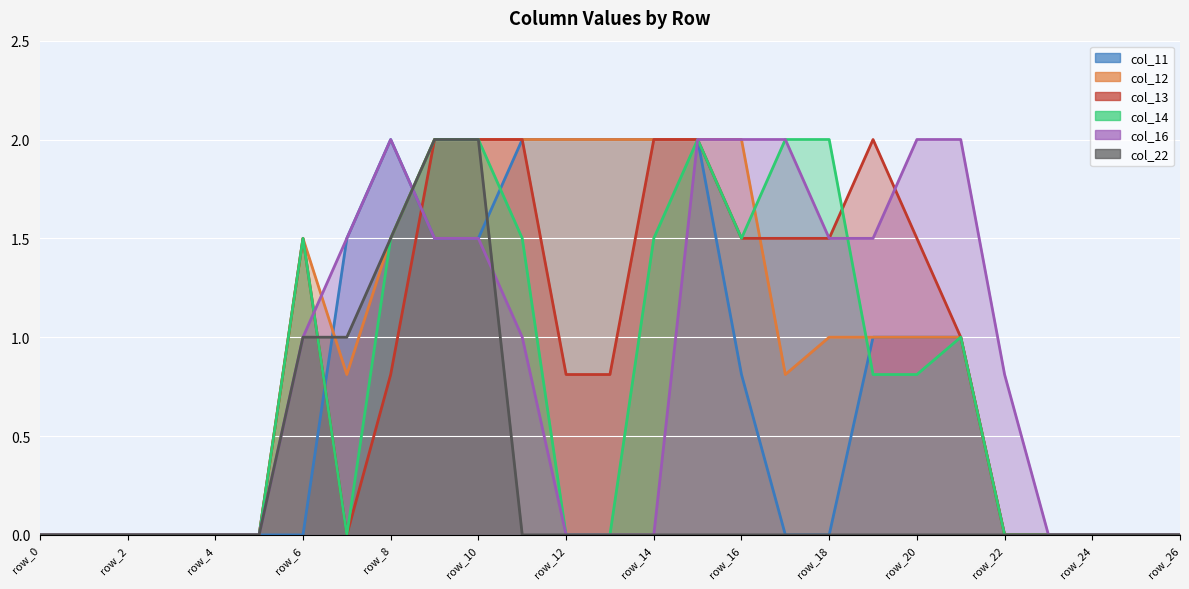

Read the col_14 (line) value at 16.

1.5